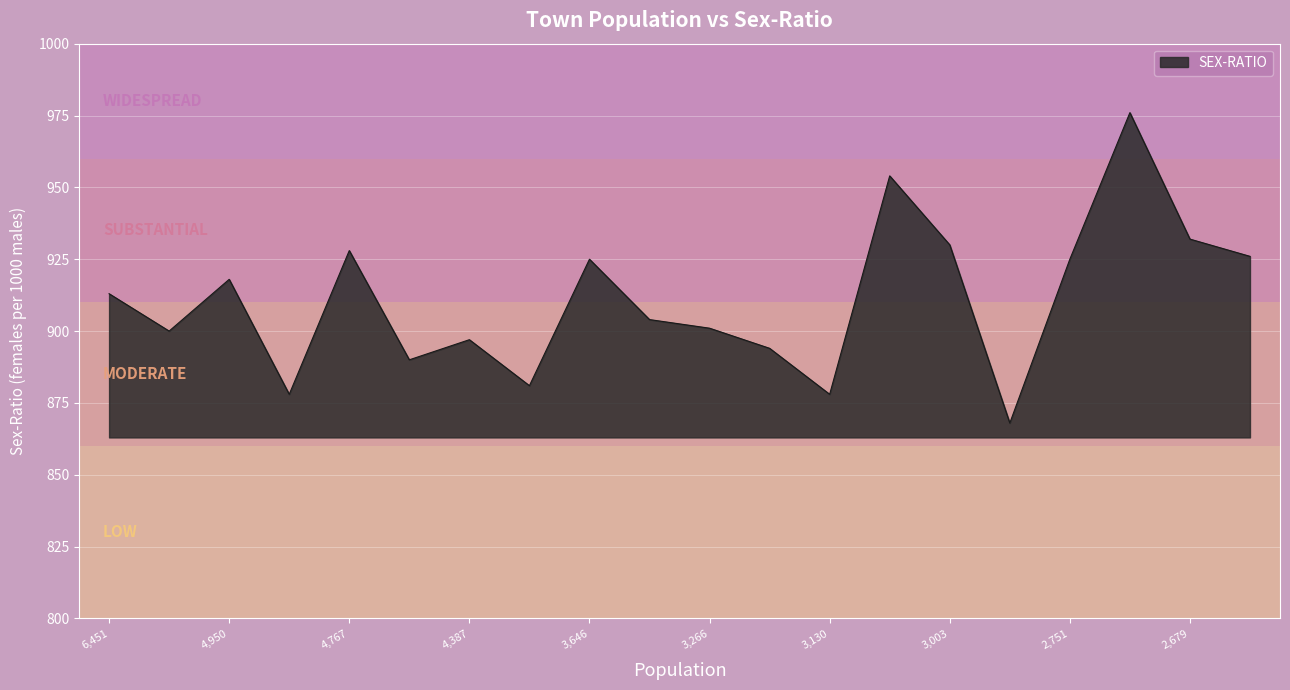

What is the smallest value displayed?

868